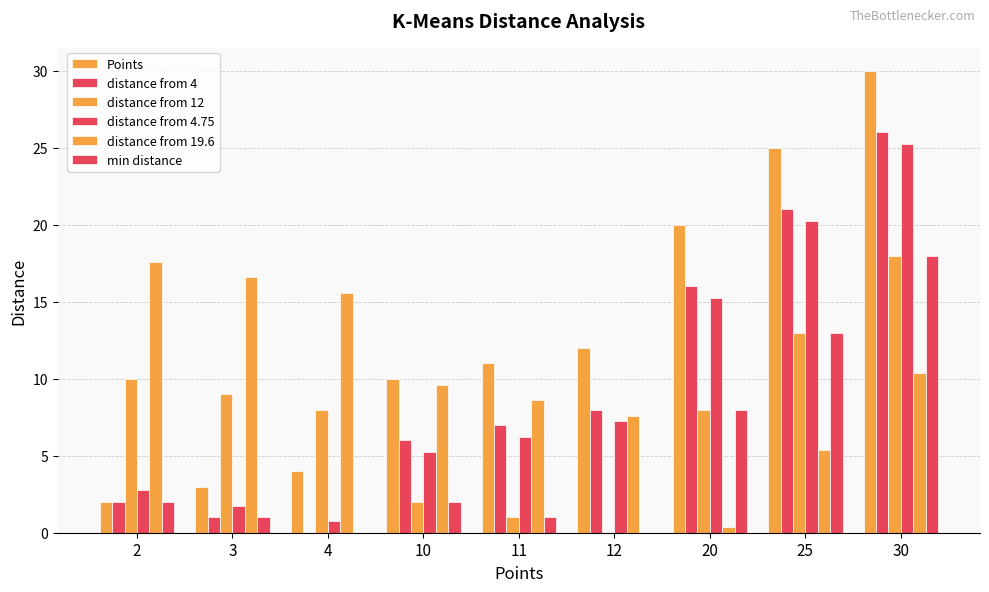

The distance from 4 series shows 2.8 at 2. True or false?

False